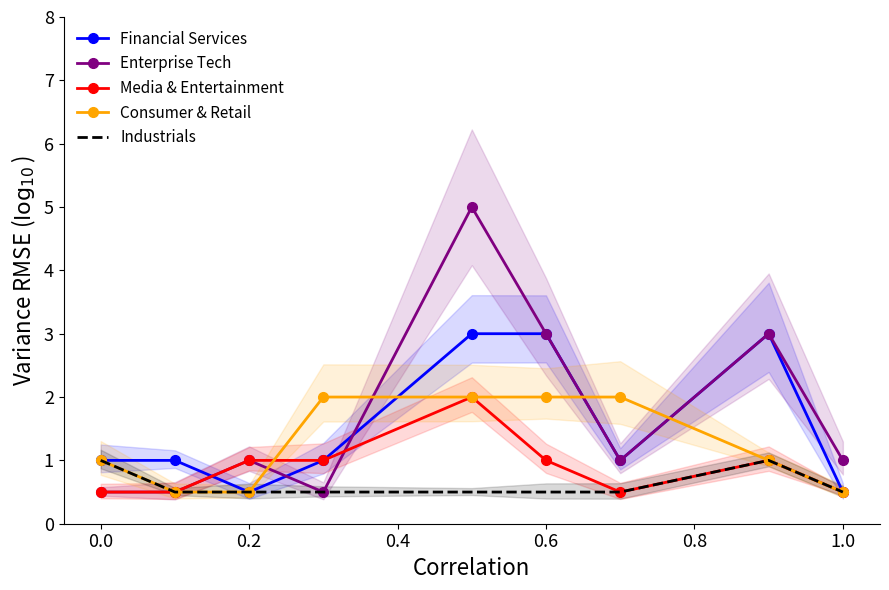

Between 0.0 and 8, which series saw the biggest shift?

Financial Services